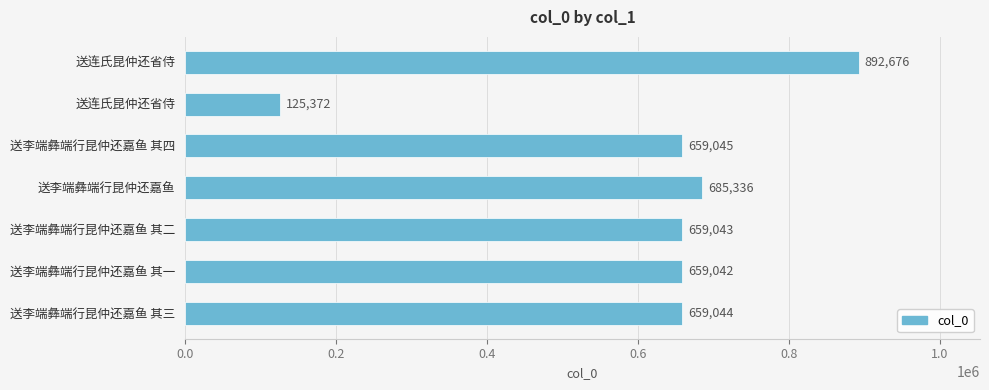

How many data points are less than 659044?

3